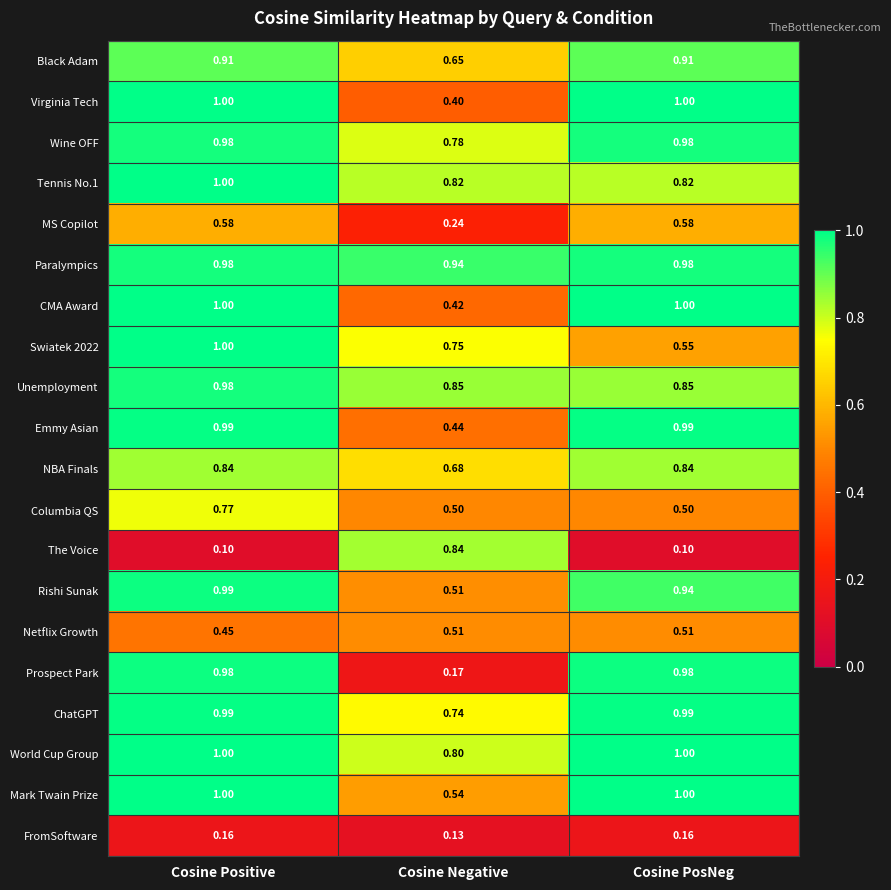

What is the total value across all series at Cosine PosNeg?

15.7